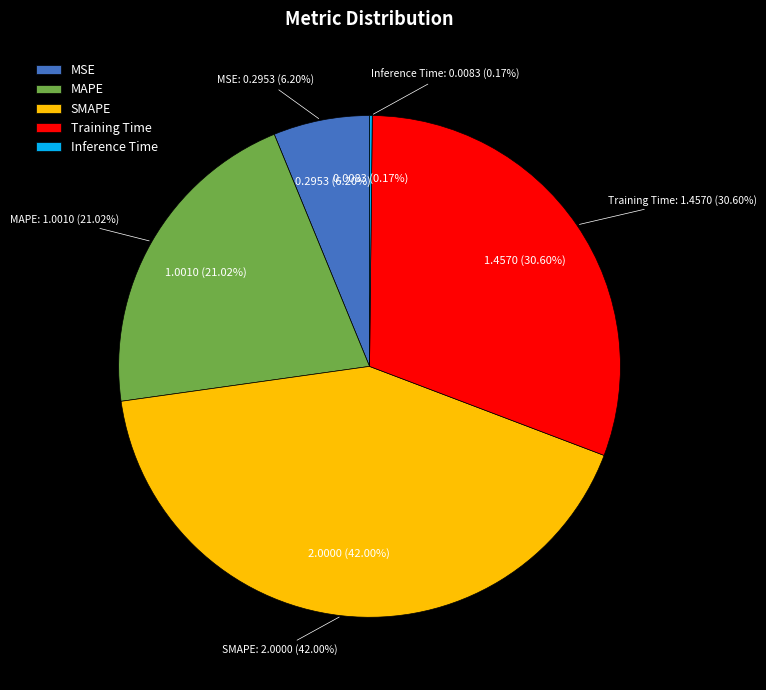

The Training Time slice represents 41% of the pie. True or false?

False